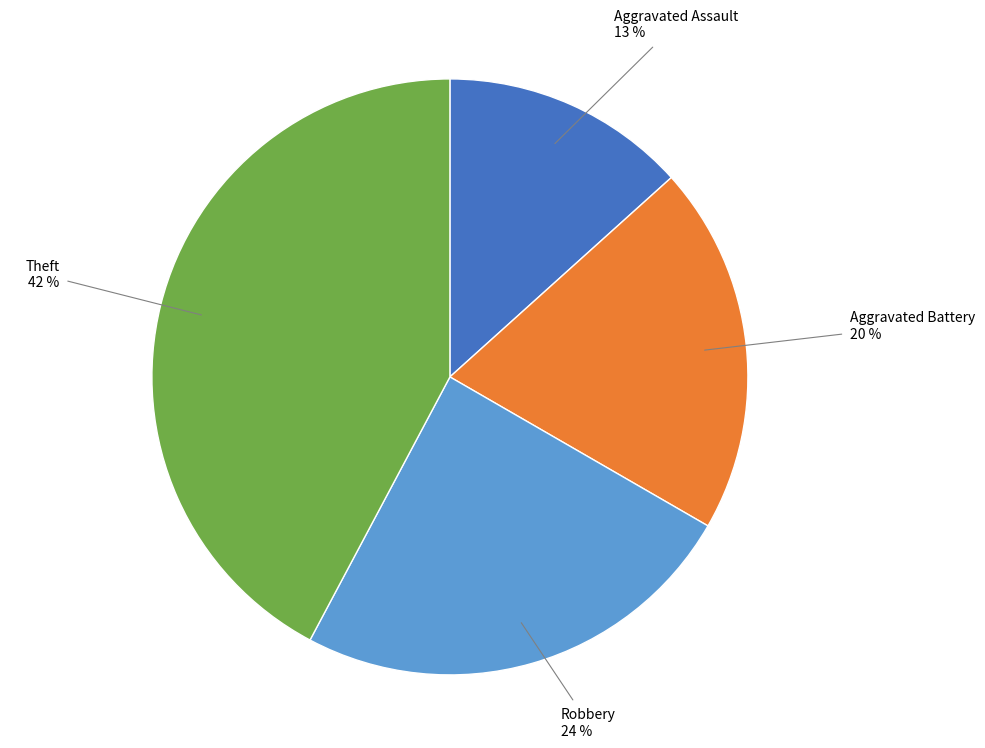

True or false: Robbery accounts for 17% of the total.

False